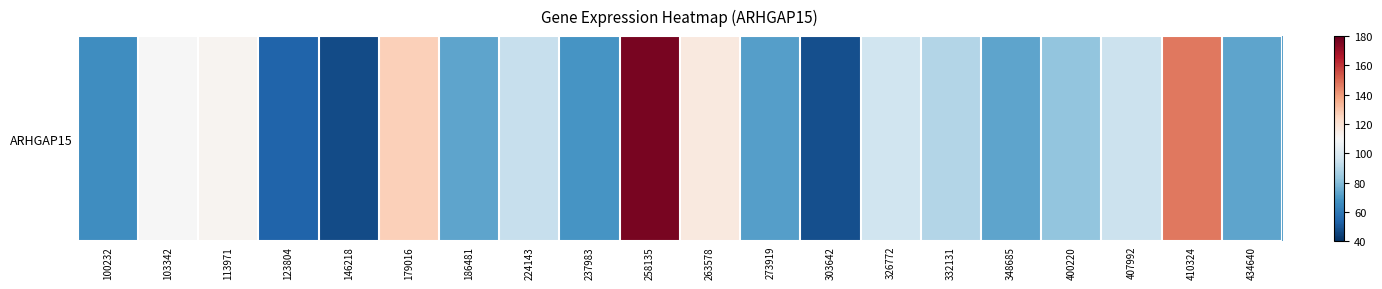

Between 326772 and 123804, which is larger?

326772